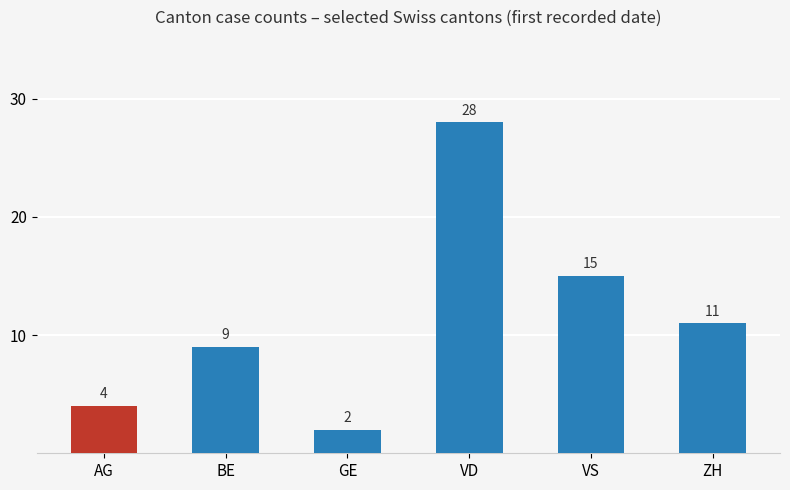

List the labels in order of value, smallest first.

GE, AG, BE, ZH, VS, VD